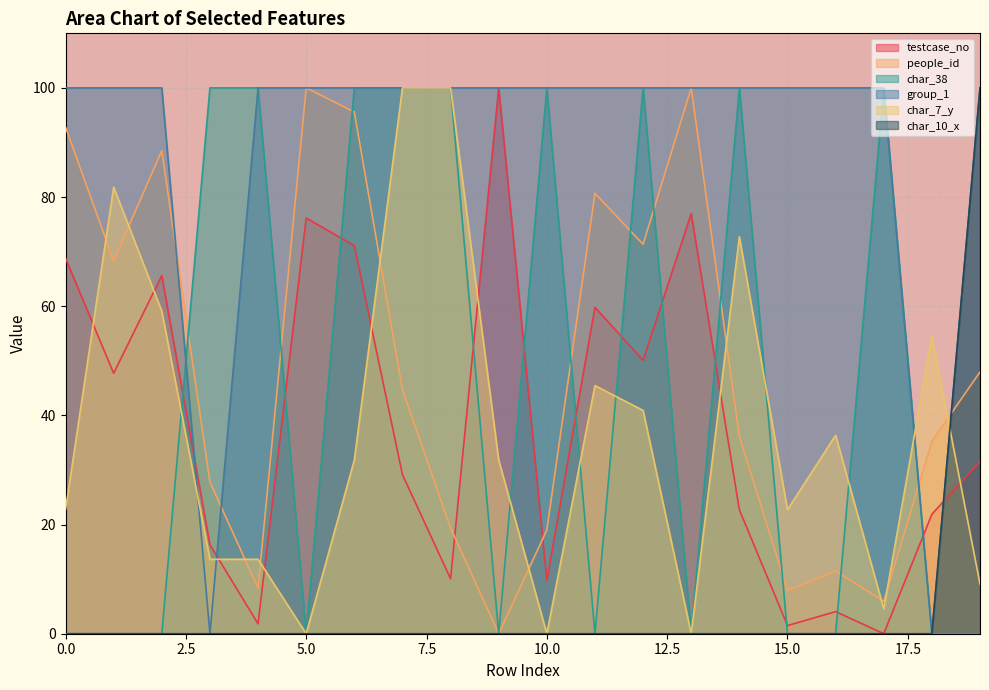

Reading left to right, transcribe all the data shown in this chart.

testcase_no: 0=68.8	1=47.7	2=65.6	3=16.3	4=1.8	5=76.2	6=71.1	7=29.1	8=10.1	9=100.0	10=9.8	11=59.8	12=50.1	13=77.0	14=22.7	15=1.5	16=4.1	17=0.0	18=21.9	19=31.6
people_id: 0=92.8	1=68.3	2=88.5	3=27.8	4=8.4	5=100.0	6=95.6	7=44.7	8=19.4	9=0.0	10=19.0	11=80.7	12=71.3	13=100.0	14=36.2	15=7.9	16=11.5	17=5.9	18=35.2	19=48.0
char_38: 0=0.0	1=0.0	2=0.0	3=100.0	4=100.0	5=0.0	6=100.0	7=100.0	8=100.0	9=0.0	10=100.0	11=0.0	12=100.0	13=0.0	14=100.0	15=0.0	16=0.0	17=100.0	18=0.0	19=0.0
group_1: 0=100.0	1=100.0	2=100.0	3=0.0	4=100.0	5=100.0	6=100.0	7=100.0	8=100.0	9=100.0	10=100.0	11=100.0	12=100.0	13=100.0	14=100.0	15=100.0	16=100.0	17=100.0	18=0.0	19=100.0
char_7_y: 0=22.7	1=81.8	2=59.1	3=13.6	4=13.6	5=0.0	6=31.8	7=100.0	8=100.0	9=31.8	10=0.0	11=45.5	12=40.9	13=0.0	14=72.7	15=22.7	16=36.4	17=4.5	18=54.5	19=9.1
char_10_x: 0=0.0	1=0.0	2=0.0	3=0.0	4=0.0	5=0.0	6=0.0	7=0.0	8=0.0	9=0.0	10=0.0	11=0.0	12=0.0	13=0.0	14=0.0	15=0.0	16=0.0	17=0.0	18=0.0	19=100.0